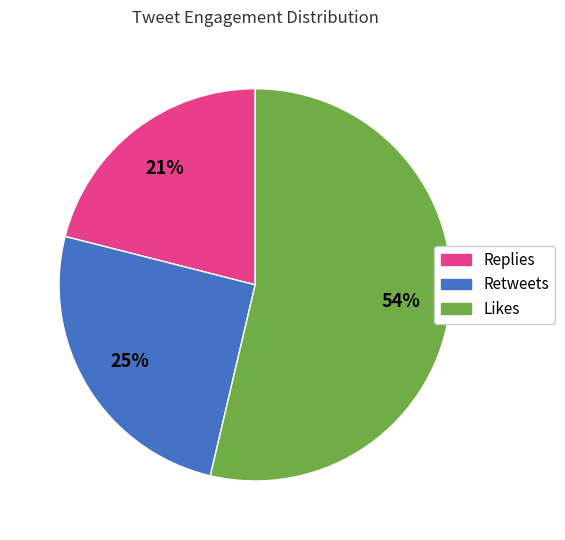

True or false: Replies accounts for 33% of the total.

False